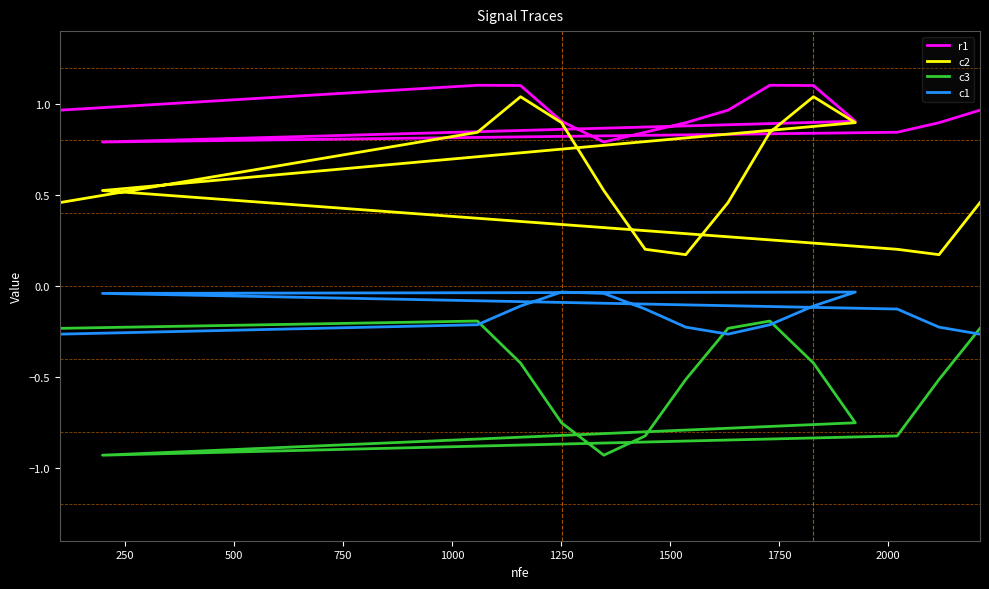

Rank the series by their average value, from lowest to highest.

c3, c1, c2, r1